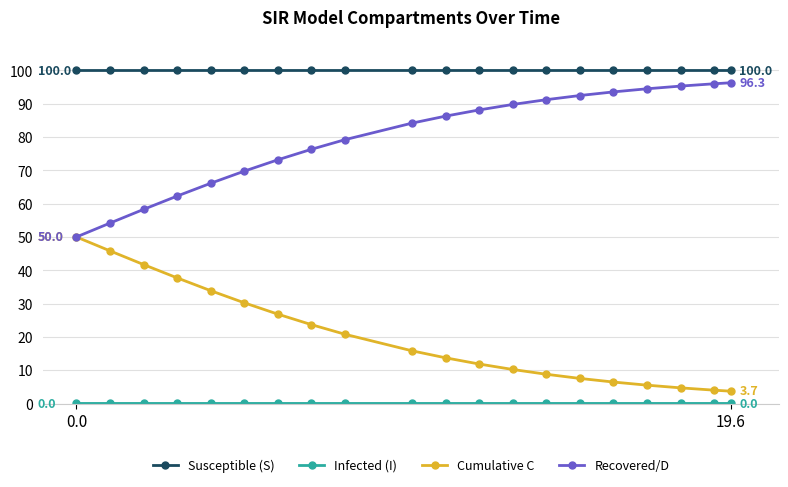

Which series has the largest total across all categories?

Susceptible (S)